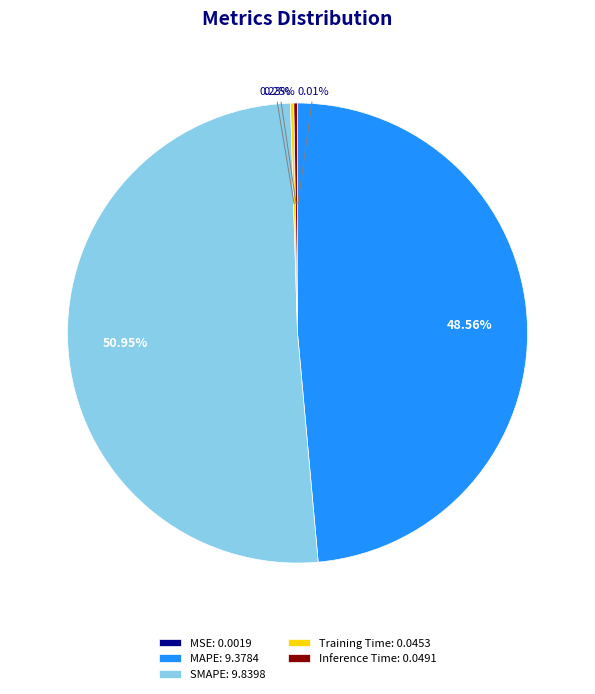

Is there a majority slice in this chart?

Yes